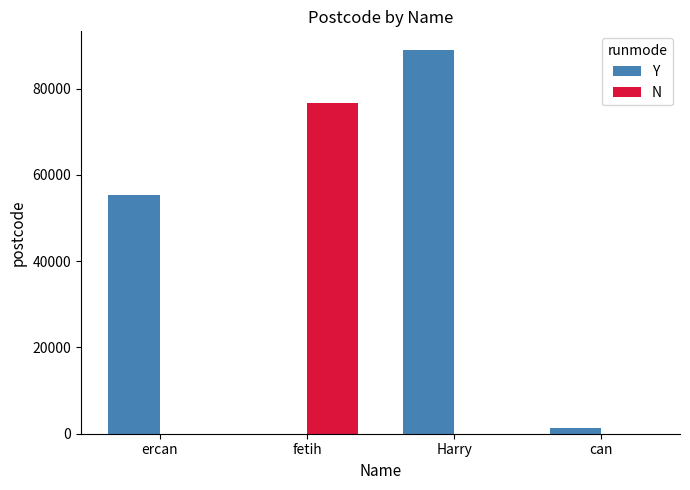

How many groups of bars are there?

4